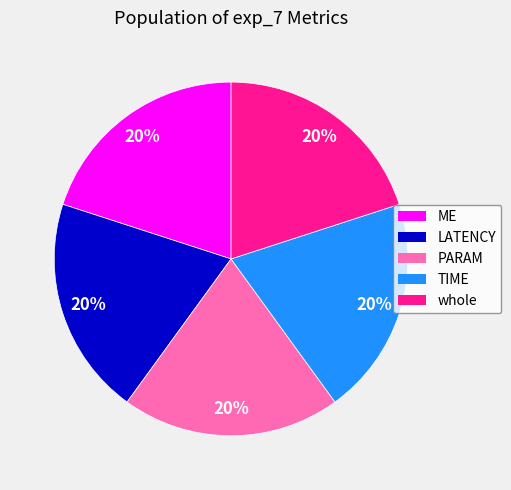

Count the number of slices in the pie.

5